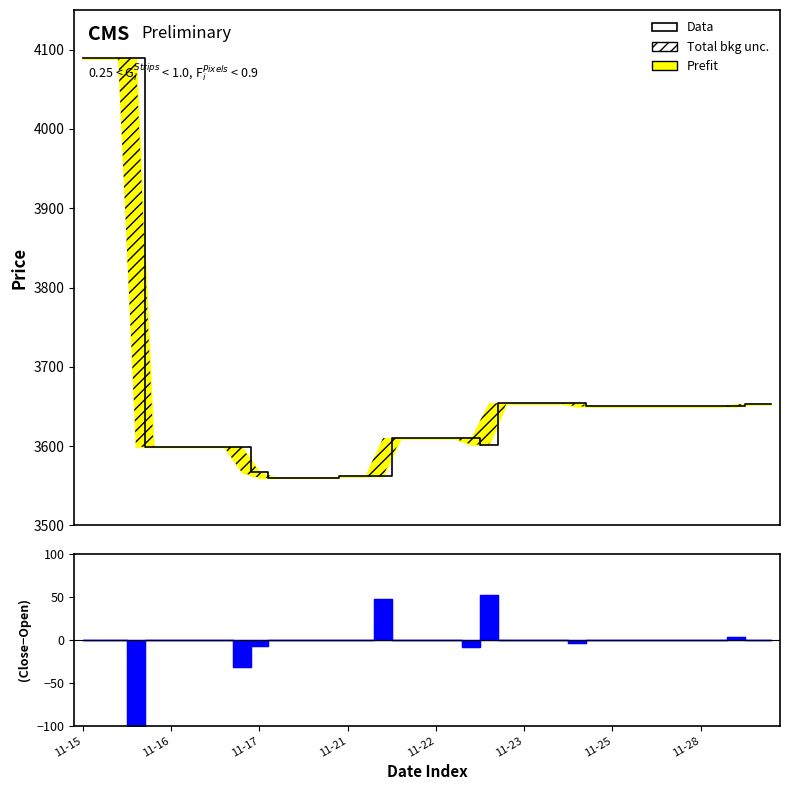

Reading left to right, list all the values displayed in this chart.

4089	4089	4089	4089	3599	3599	3599	3599	3599	3599	3567	3560	3560	3560	3560	3562	3562	3562	3610	3610	3610	3610	3610	3602	3654	3654	3654	3654	3654	3650	3650	3650	3650	3650	3650	3650	3650	3650	3653	3653